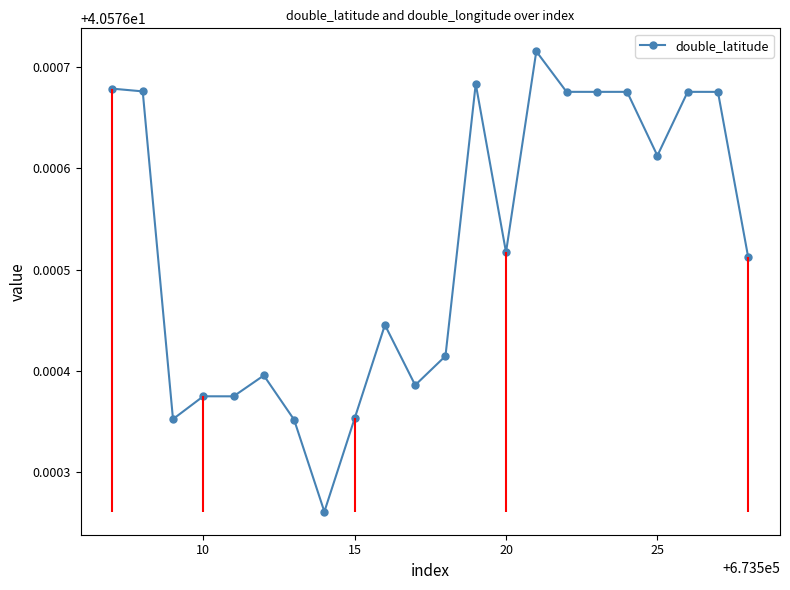

Is it true that double_latitude equals 20.0 at 20?

False